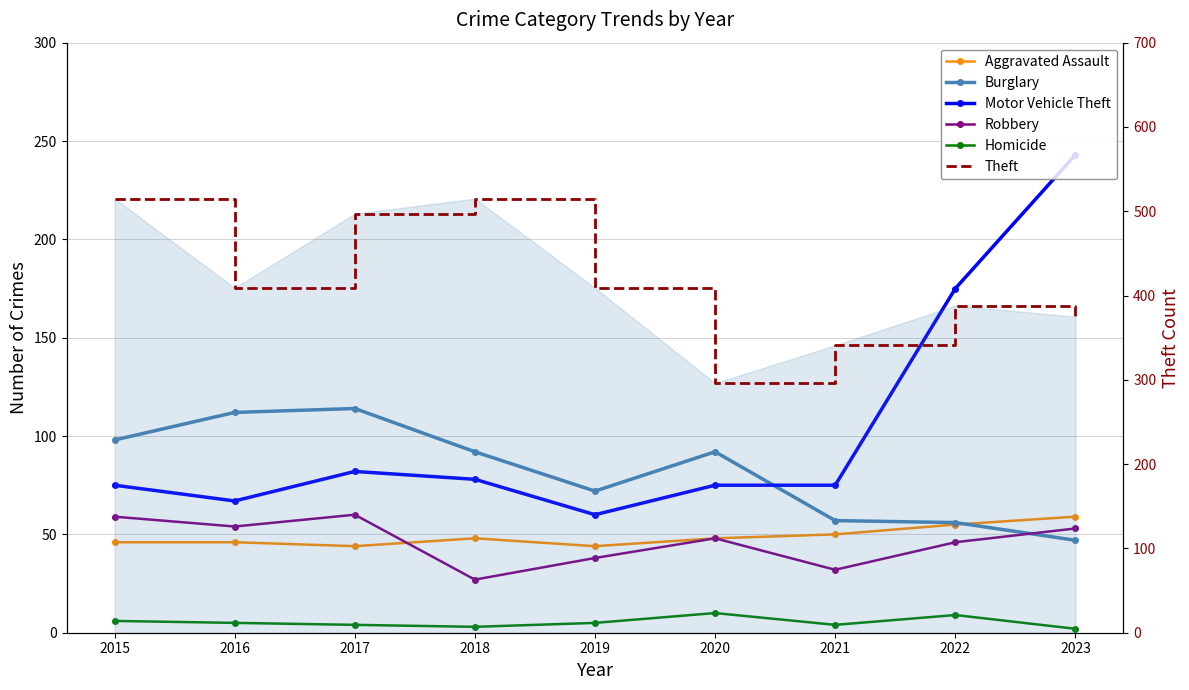

True or false: Theft and Robbery intersect in this chart.

False